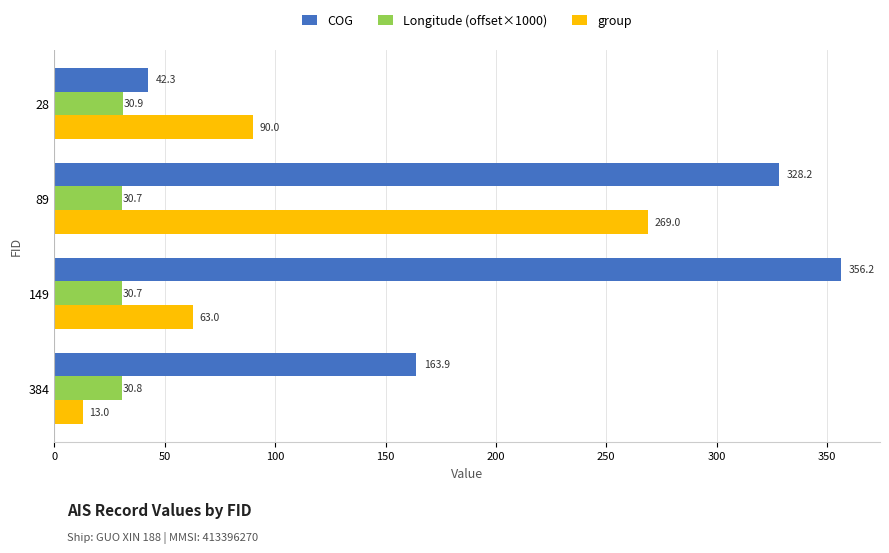

What is the sum of all group values?

435.0